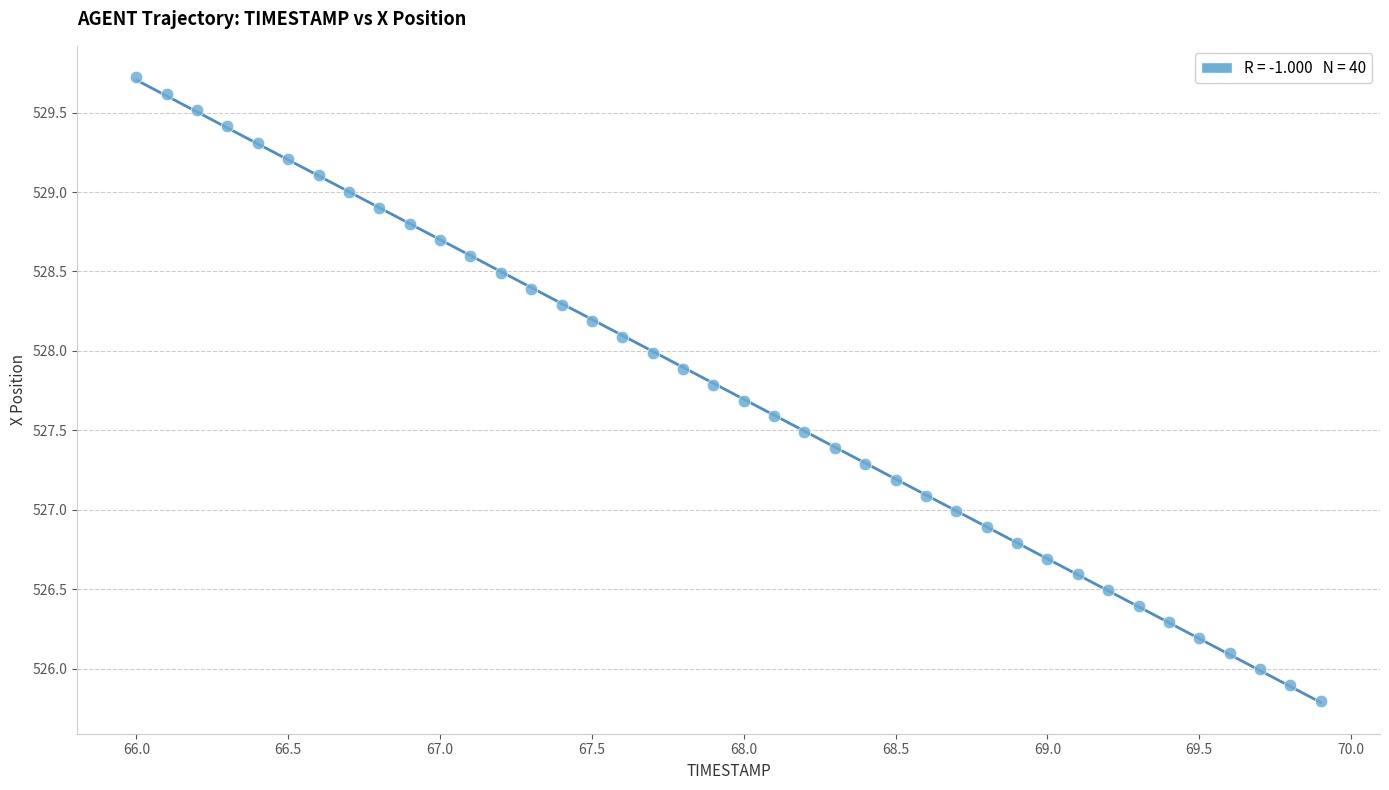

What is the range of Y values (max minus min)?

3.9